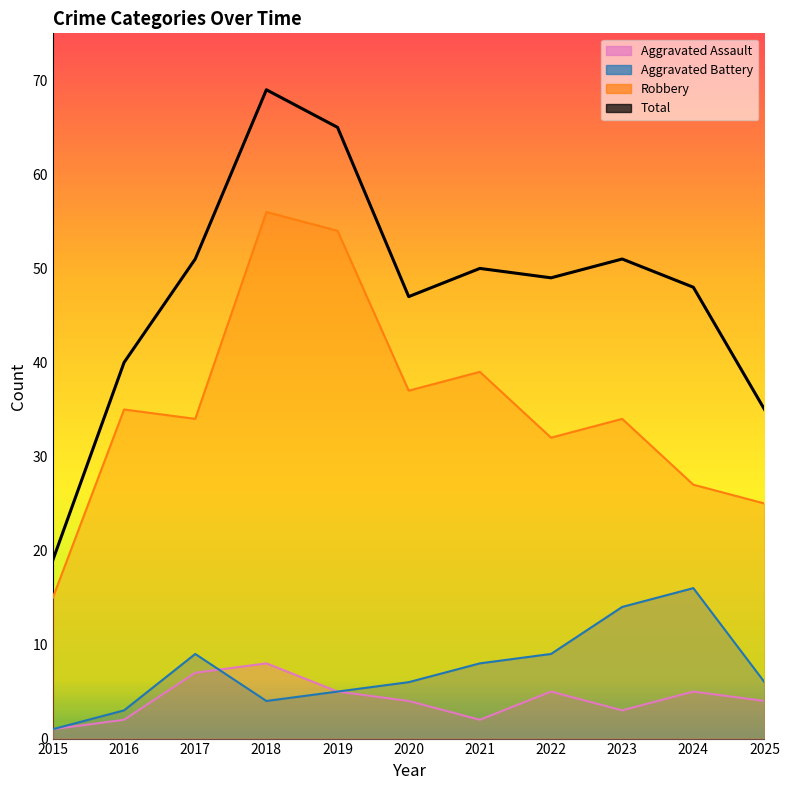

What is the change in value from 2016 to 2019?

+25